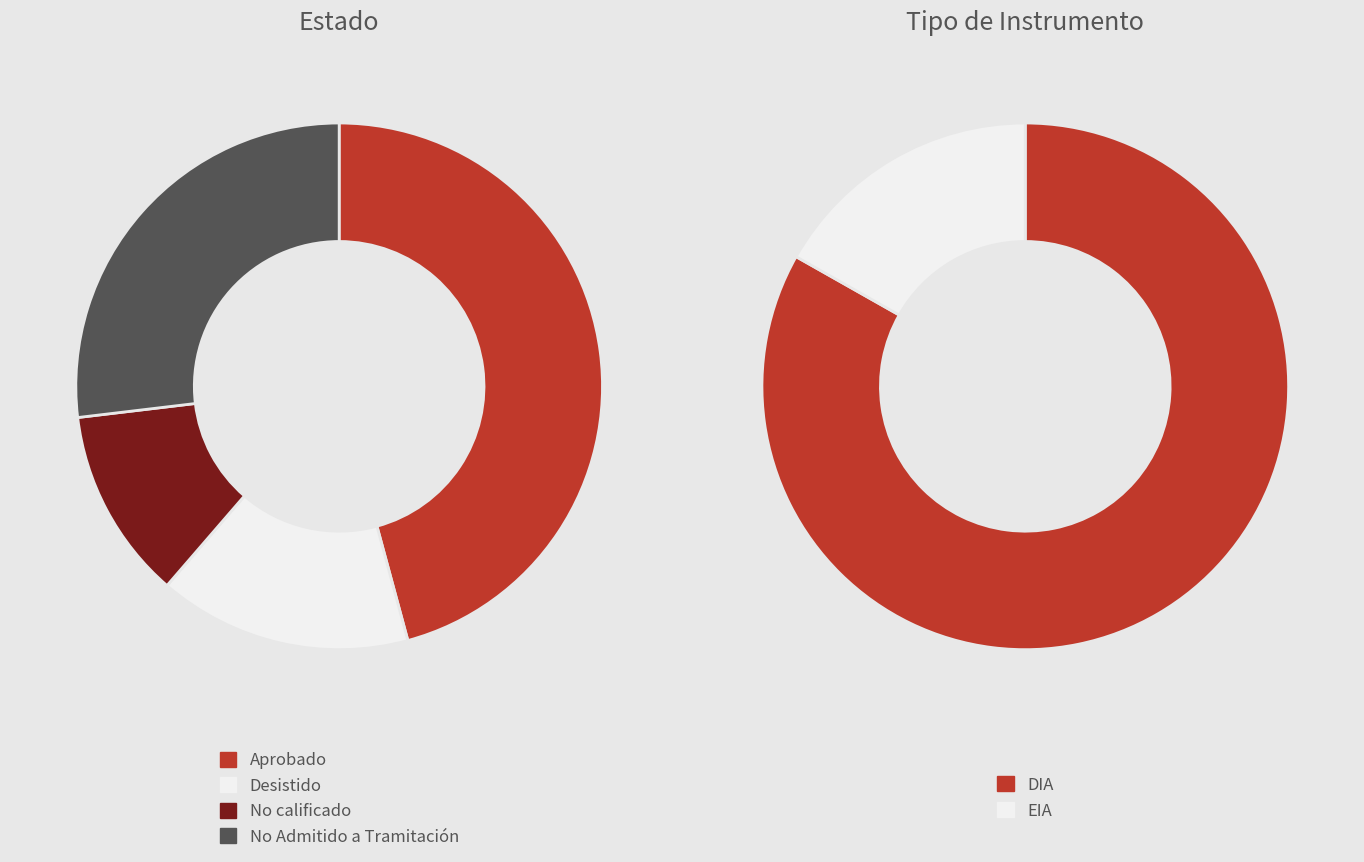

Which category has the biggest portion of the pie?

Aprobado